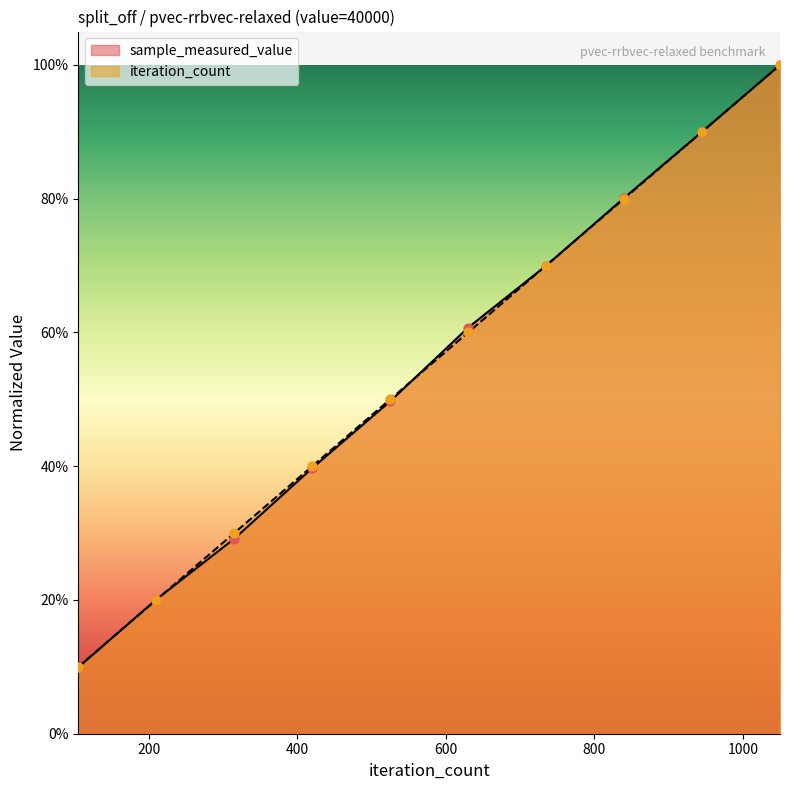

Which series reaches the minimum Y coordinate?

sample_measured_value